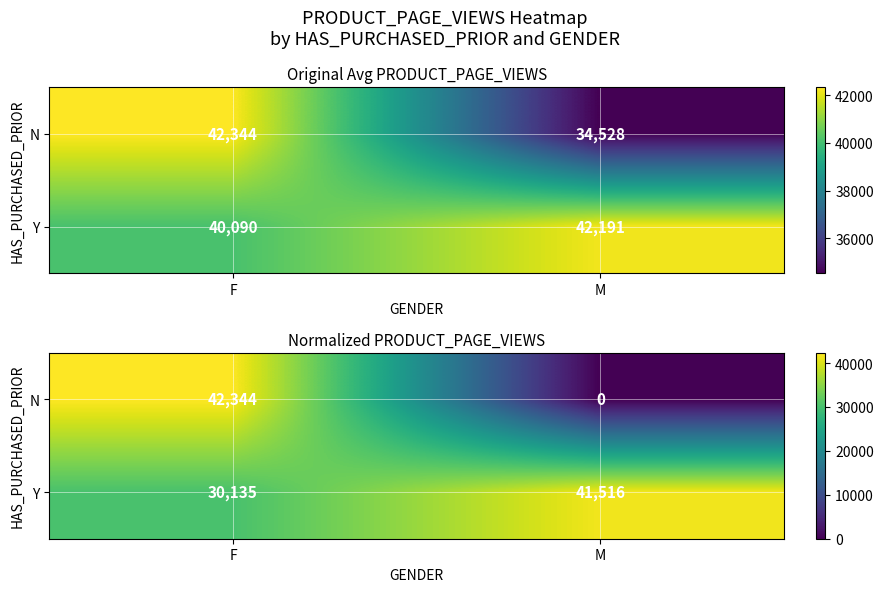

Which category has the lowest value across all series?

M